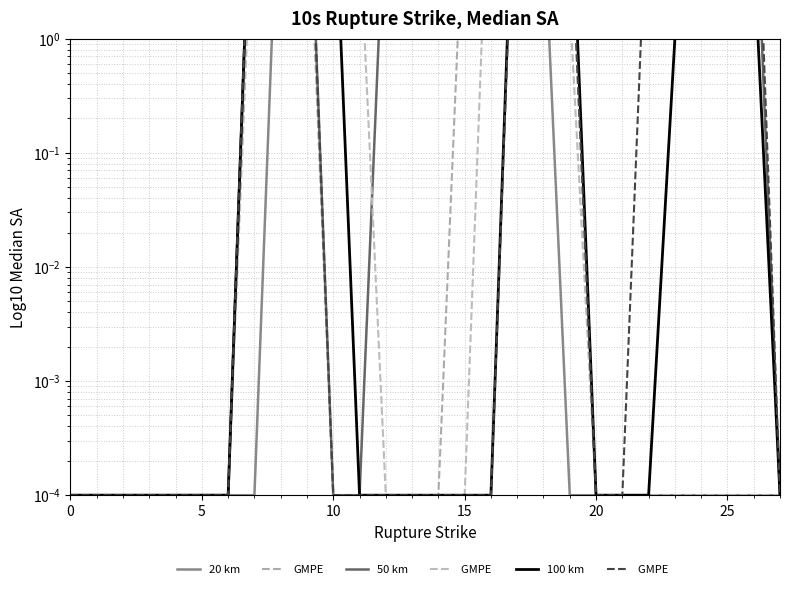

How many lines are shown in the chart?

6